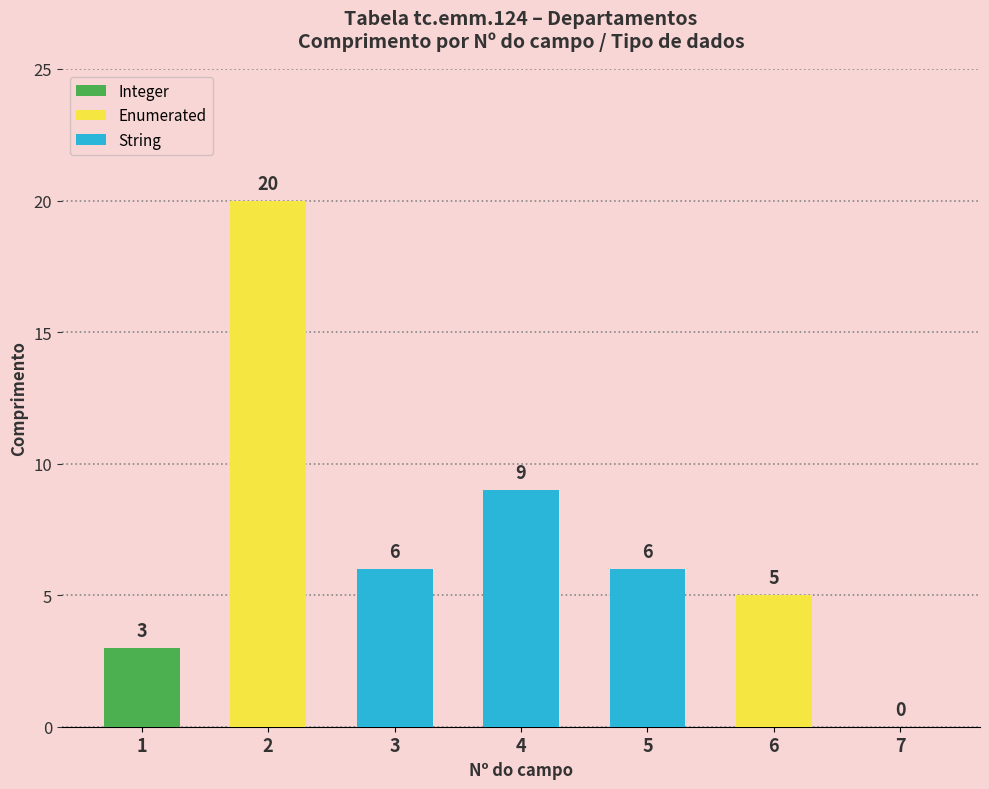

Is it true that Comprimento equals 0 at ?

True